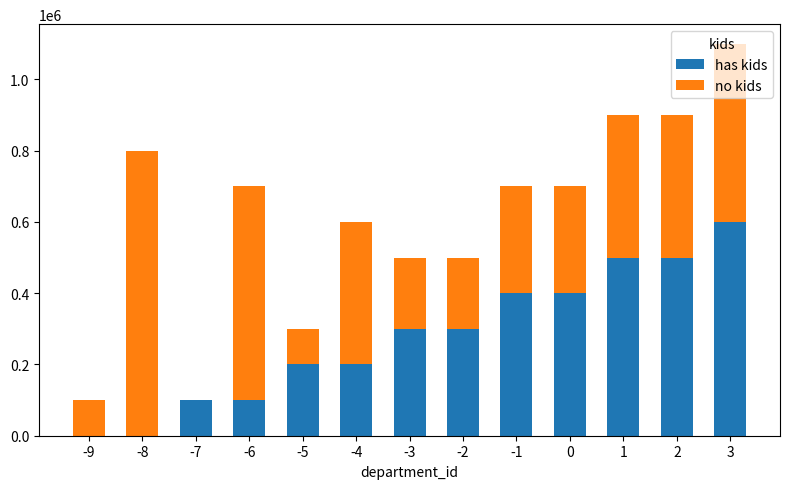

What is the maximum value for has kids?

600000